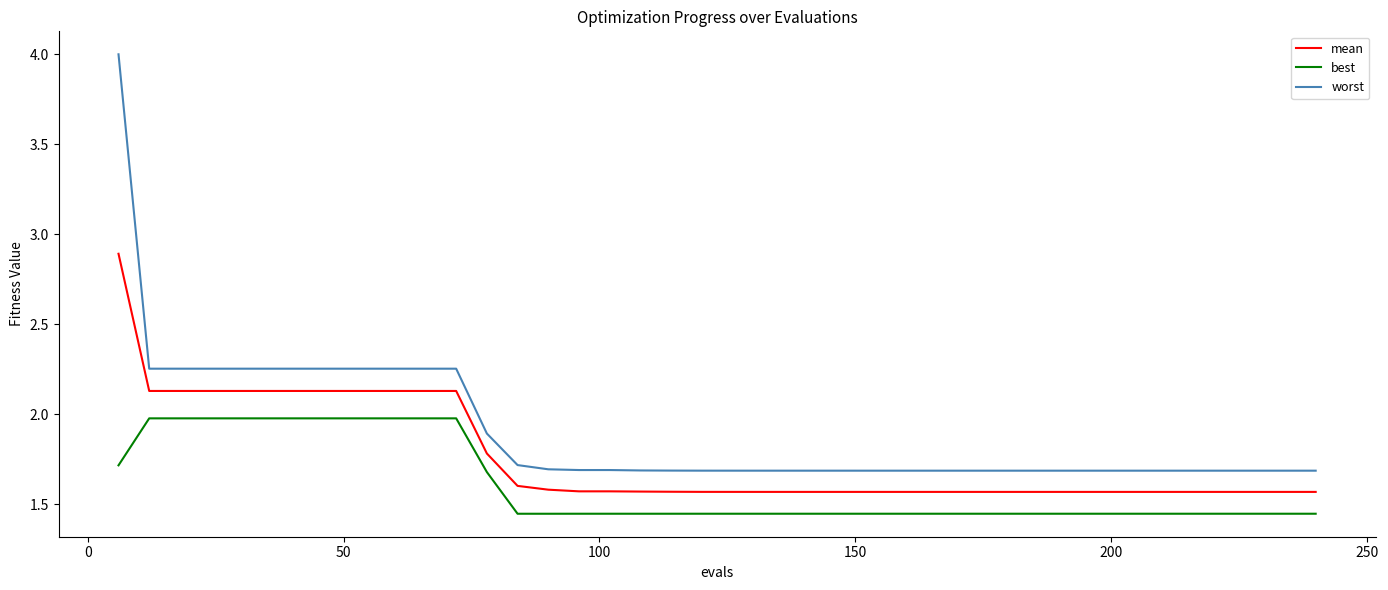

What is the sum of all best values?

64.2